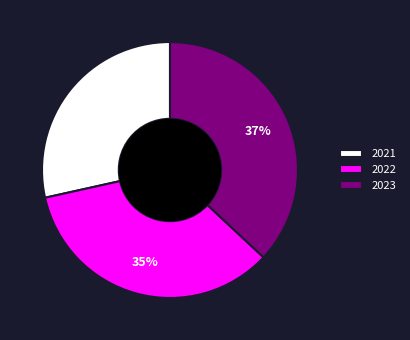

To the nearest percent, what is the average slice percentage?

33%